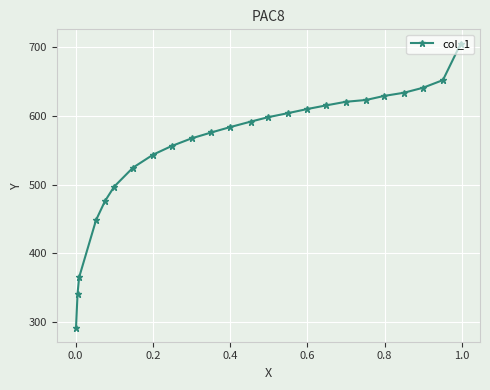

What is the difference between the maximum and second lowest values?

363.3